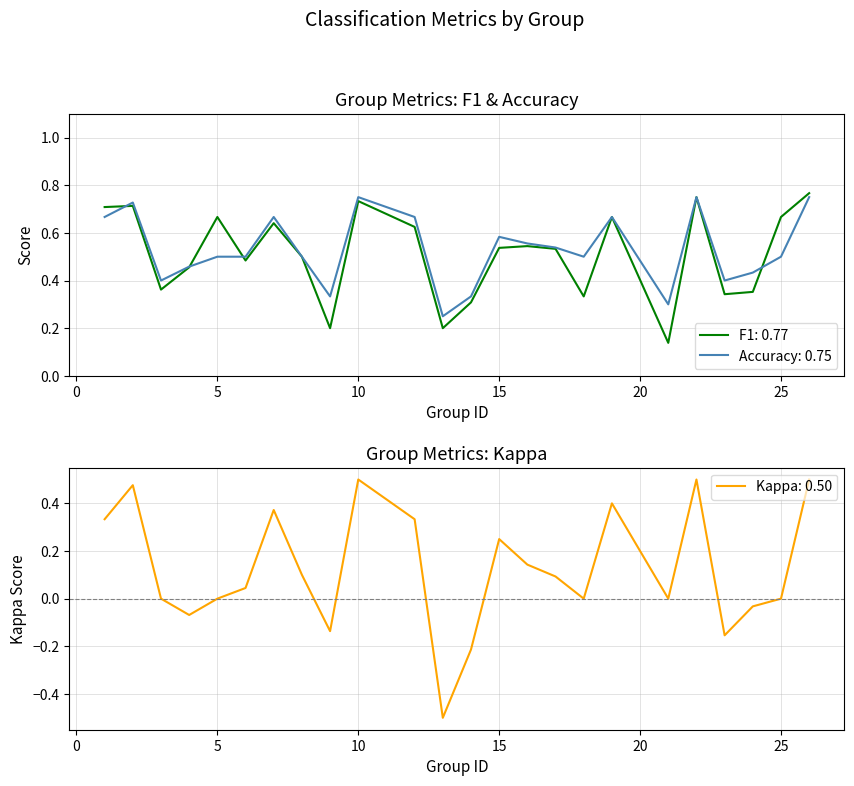

Count the f1 values in the range 0 to 1.

24